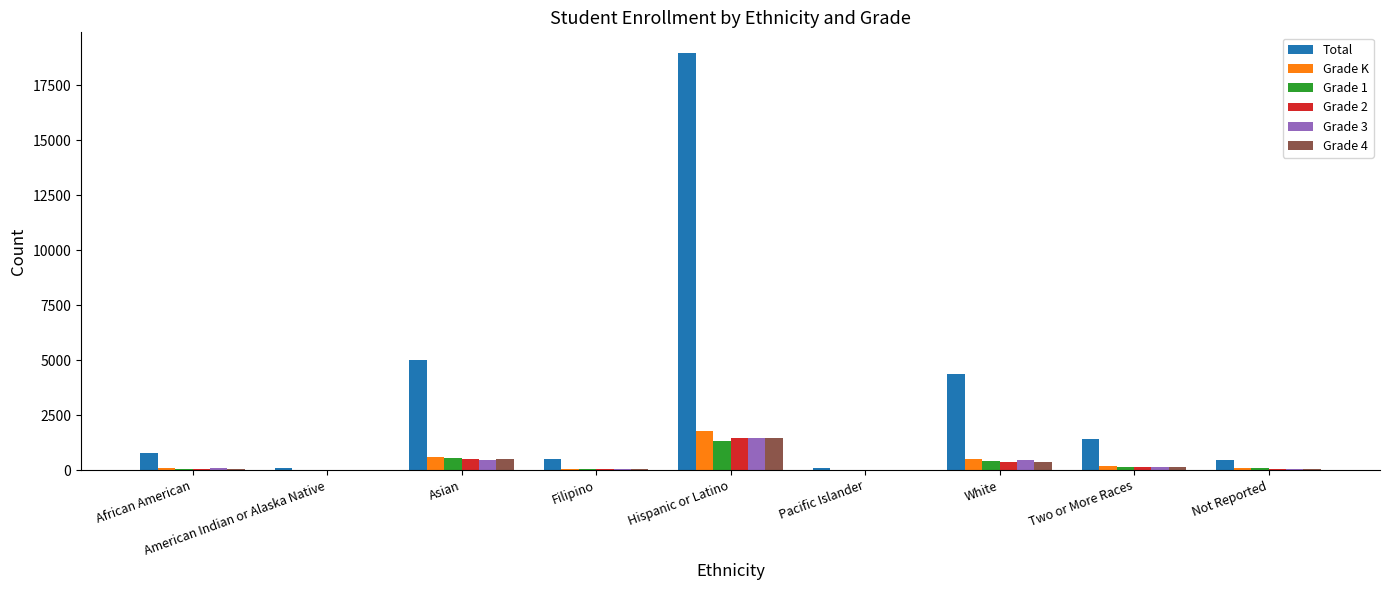

Which series has the largest total across all categories?

Total